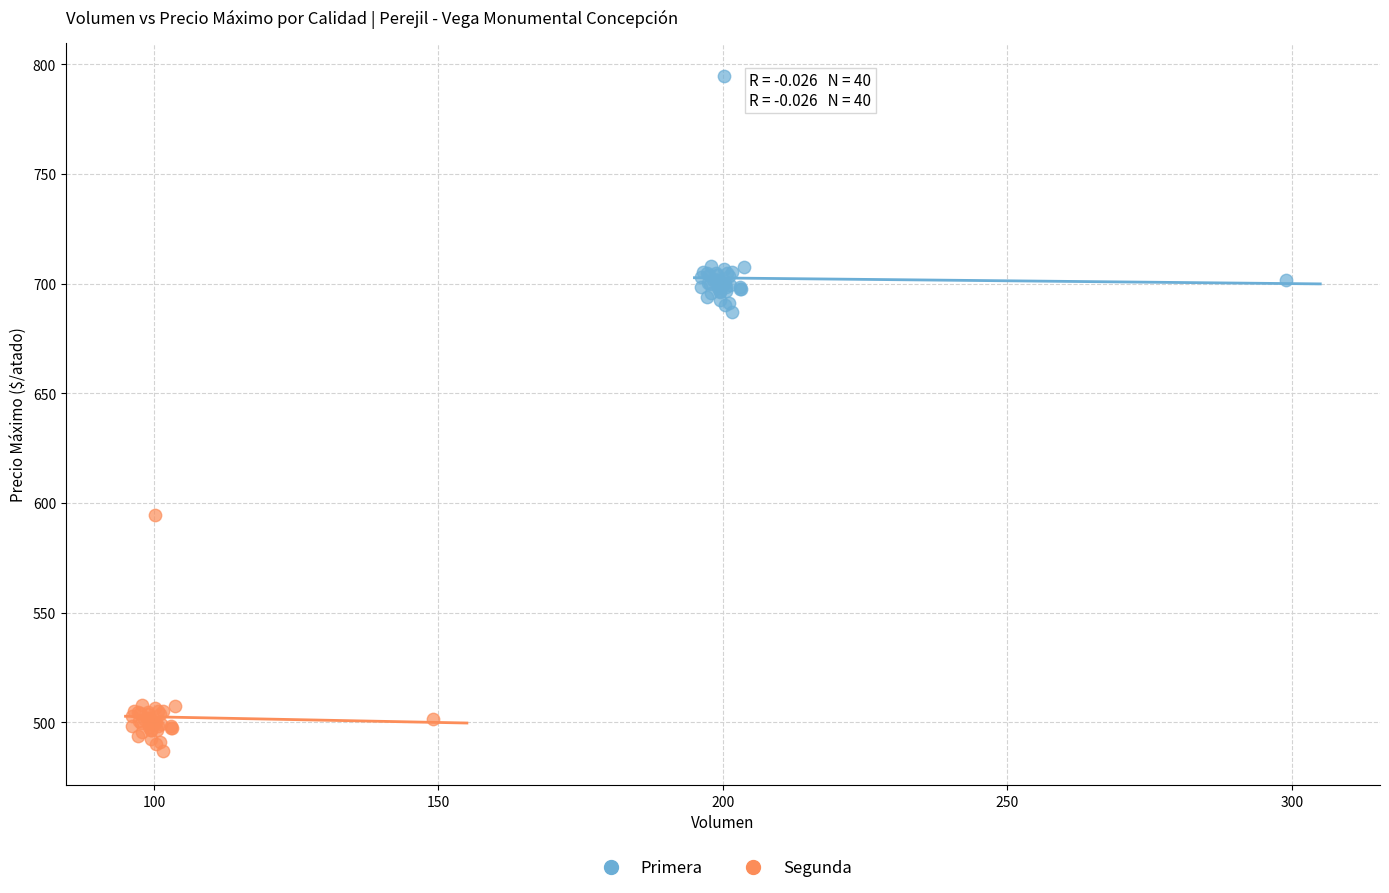

Which series contains the highest Y value?

Primera